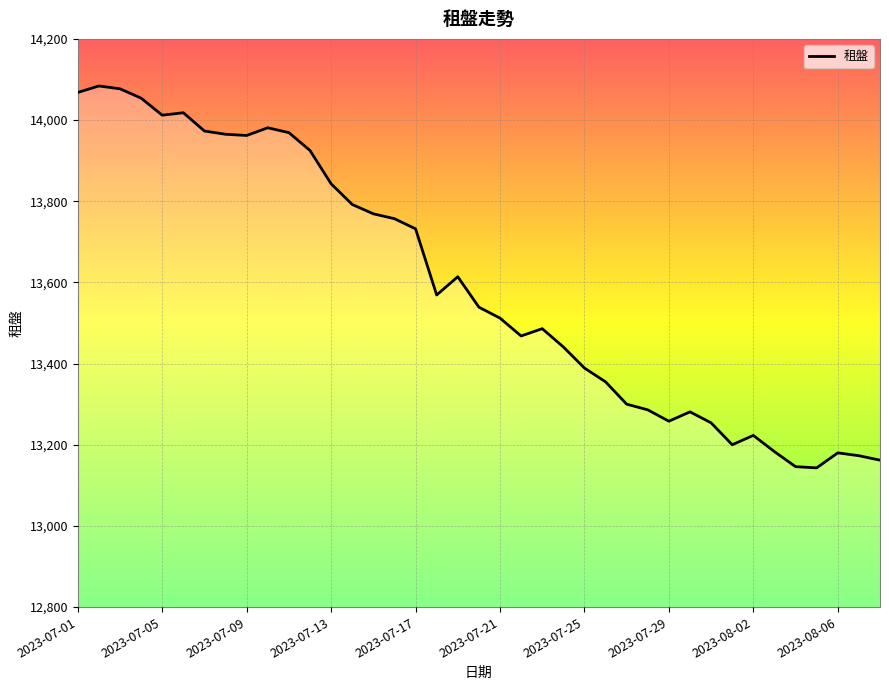

What is the smallest value displayed?

13143